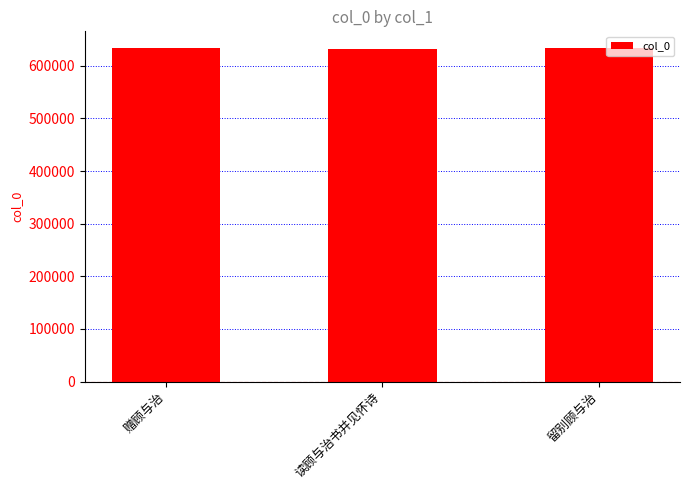

Approximately how many times larger is the value at 留别顾与治 compared to 赠顾与治?

1.0